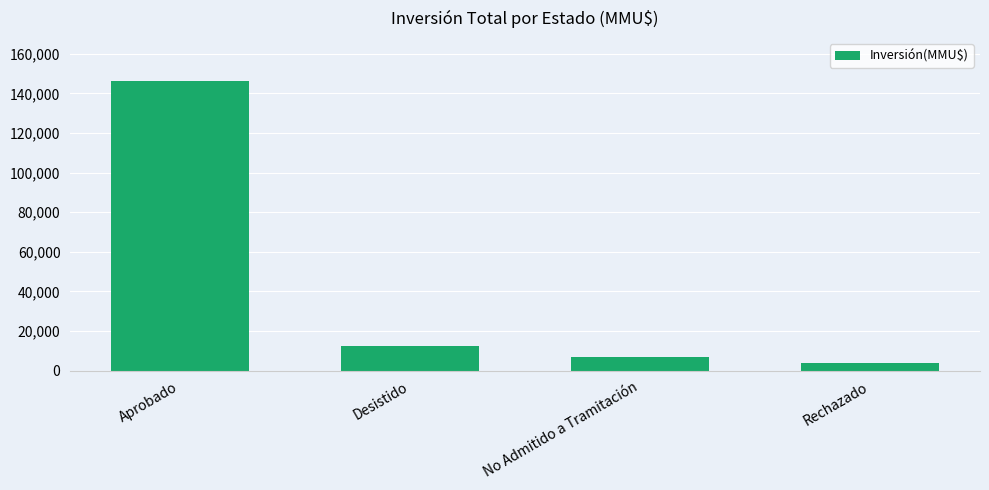

How many data points are less than 12272?

2